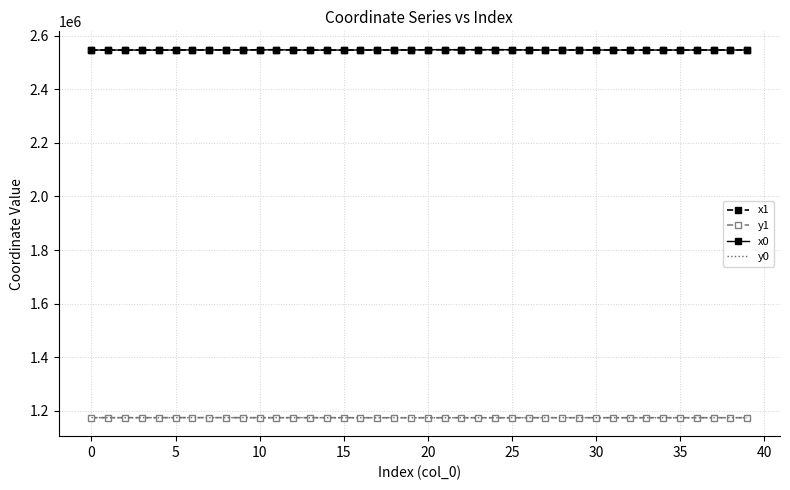

True or false: x1 and y1 cross at least once.

False